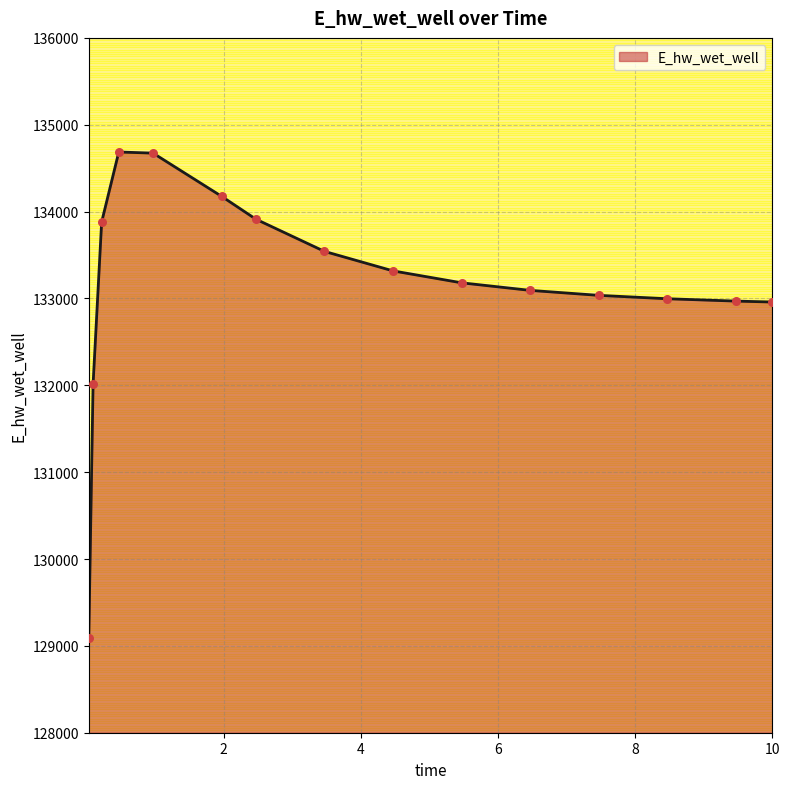

Which has a higher value, 6.46875 or 8.46875?

6.46875